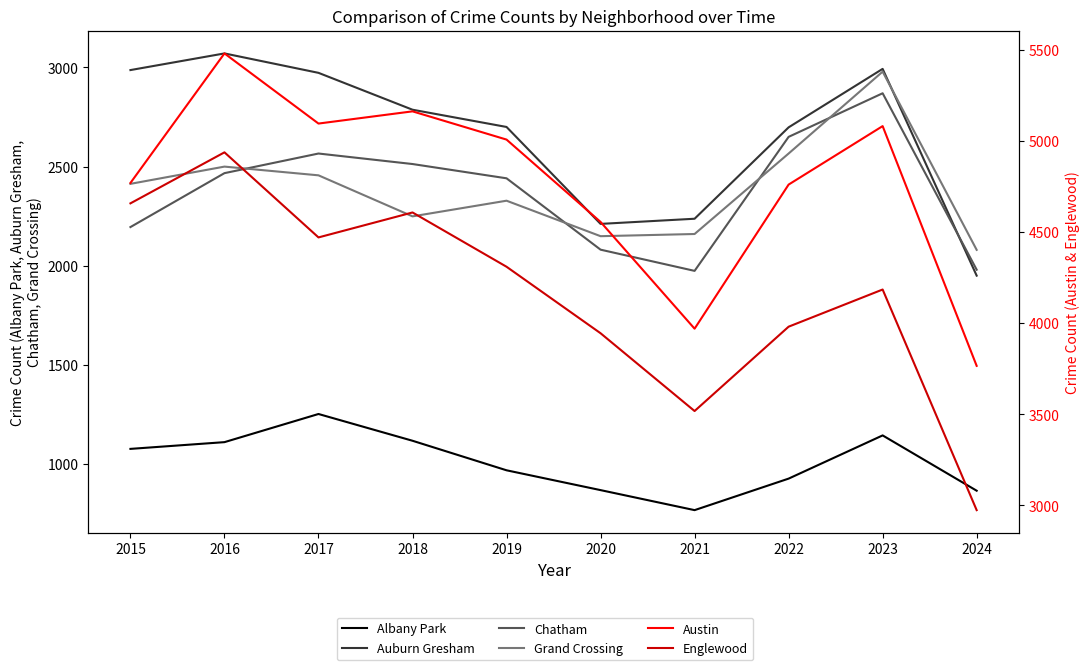

At 2022, list the series in order from largest to smallest.

Austin, Englewood, Auburn Gresham, Chatham, Grand Crossing, Albany Park